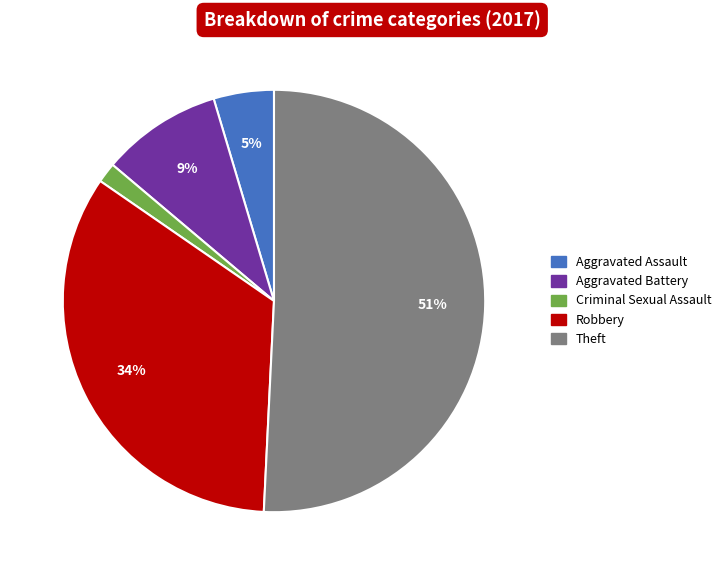

What is the largest slice in the pie chart?

Theft